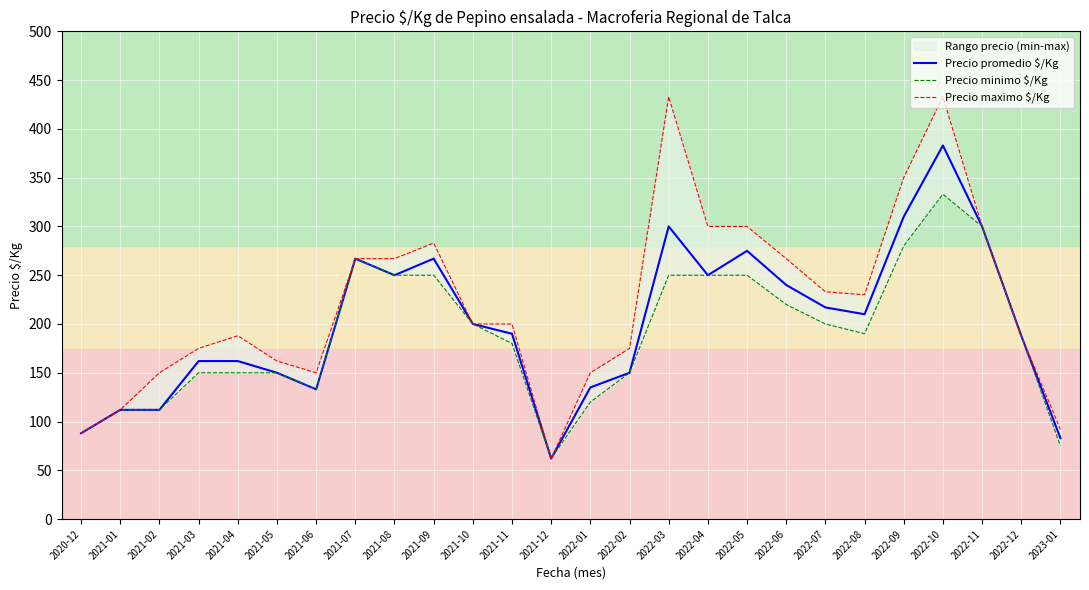

Which series has the largest range (max minus min)?

Precio maximo $/Kg